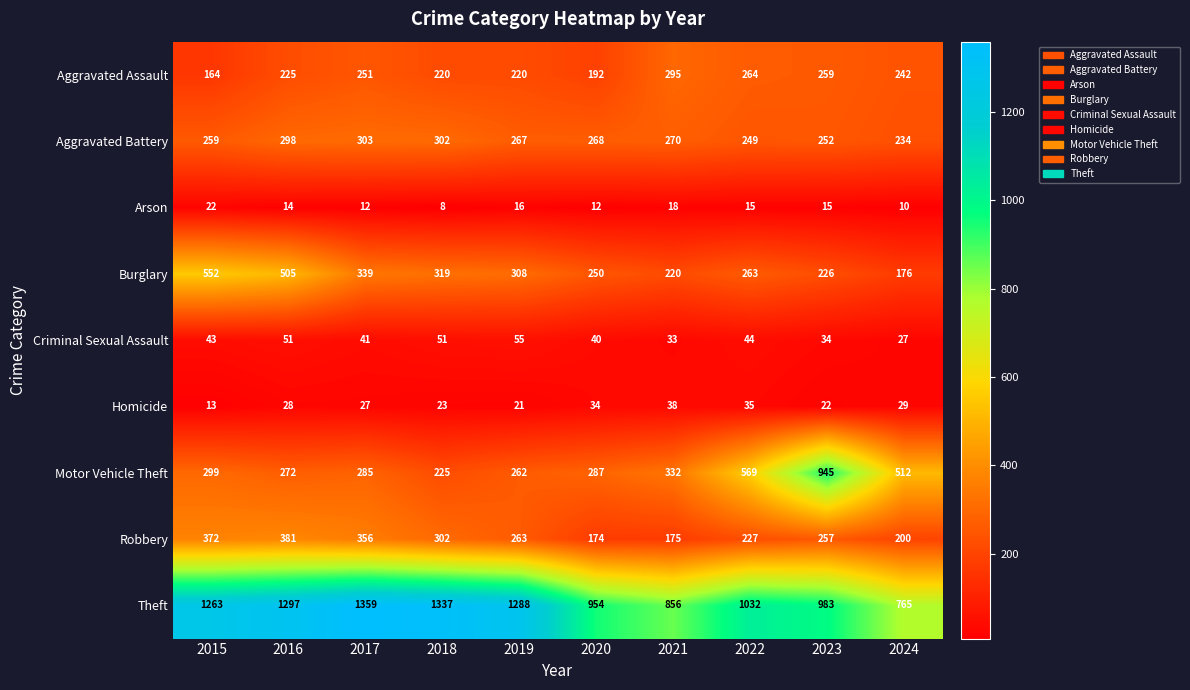

Is it true that Burglary equals 102 at 2017?

False